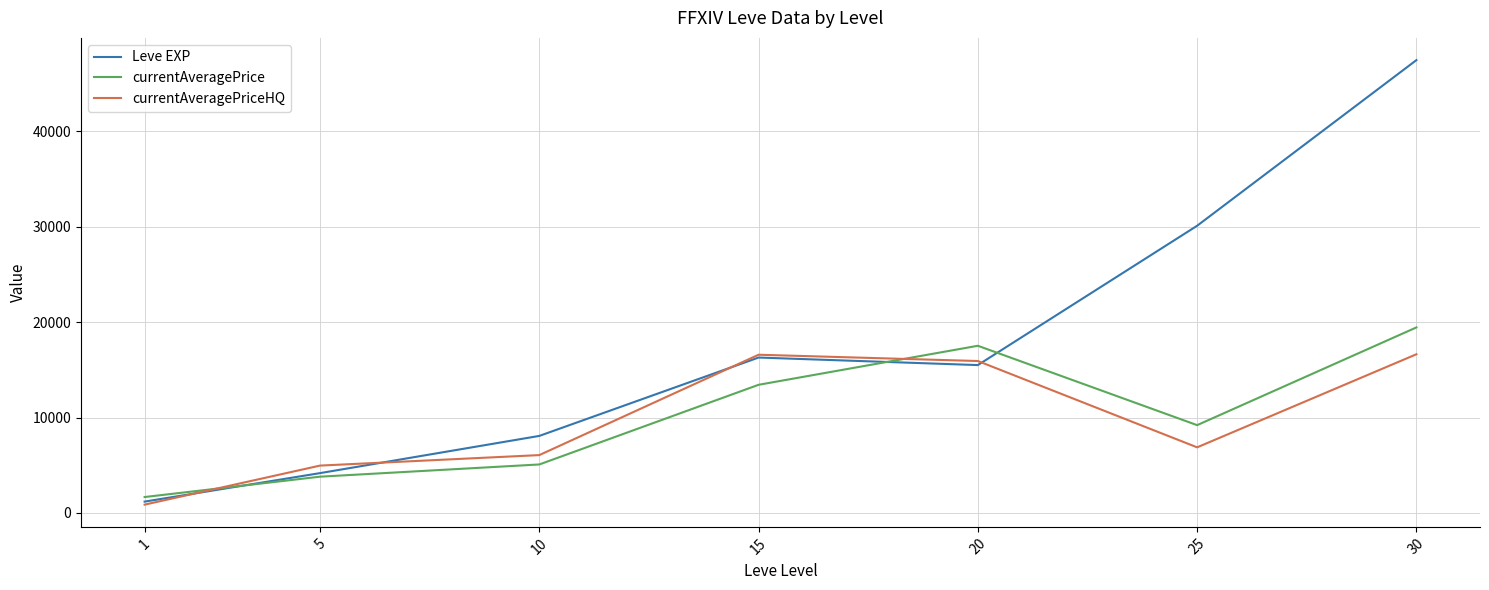

Which series has the largest total across all categories?

Leve EXP